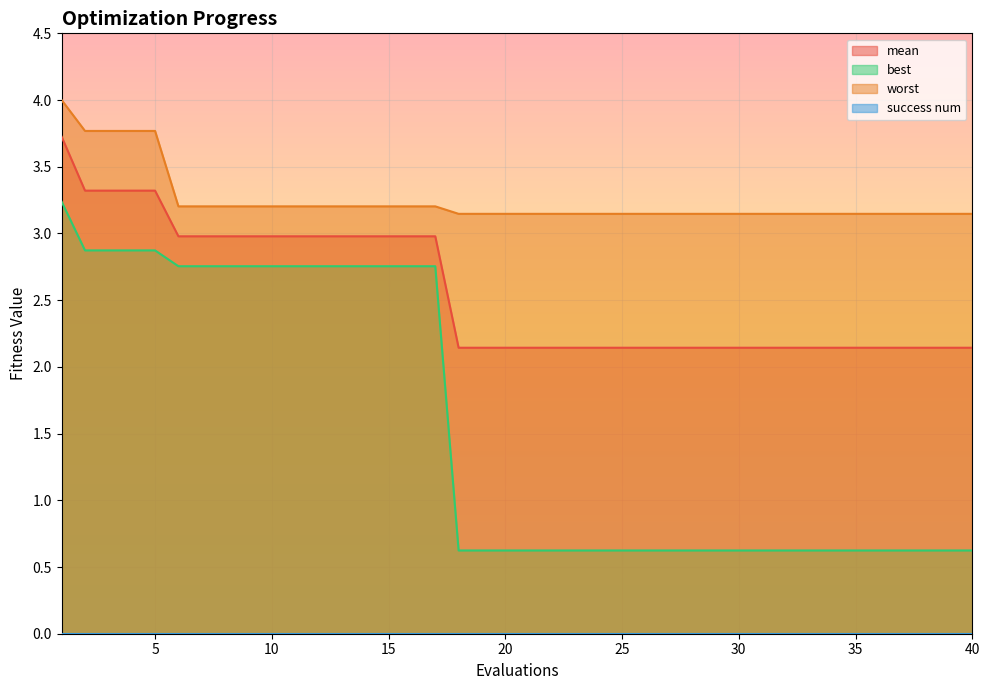

At which category does the chart reach its minimum across all series?

18